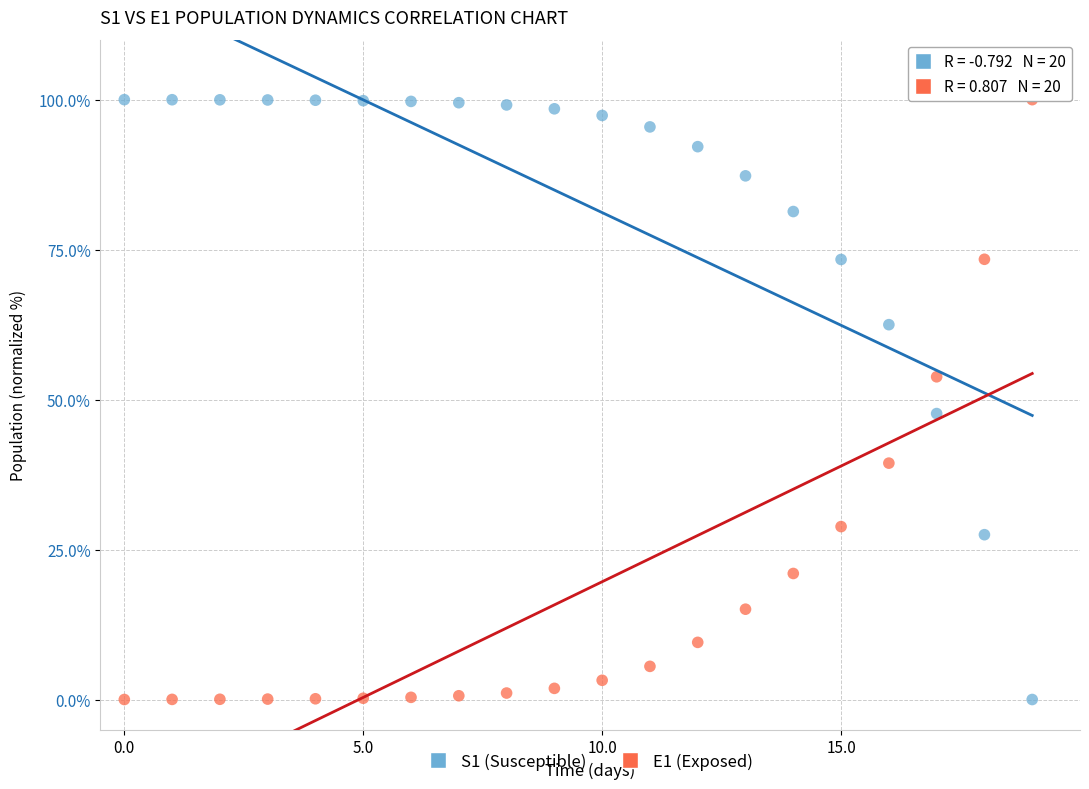

Across all series, what Y value is closest to 50?

47.7